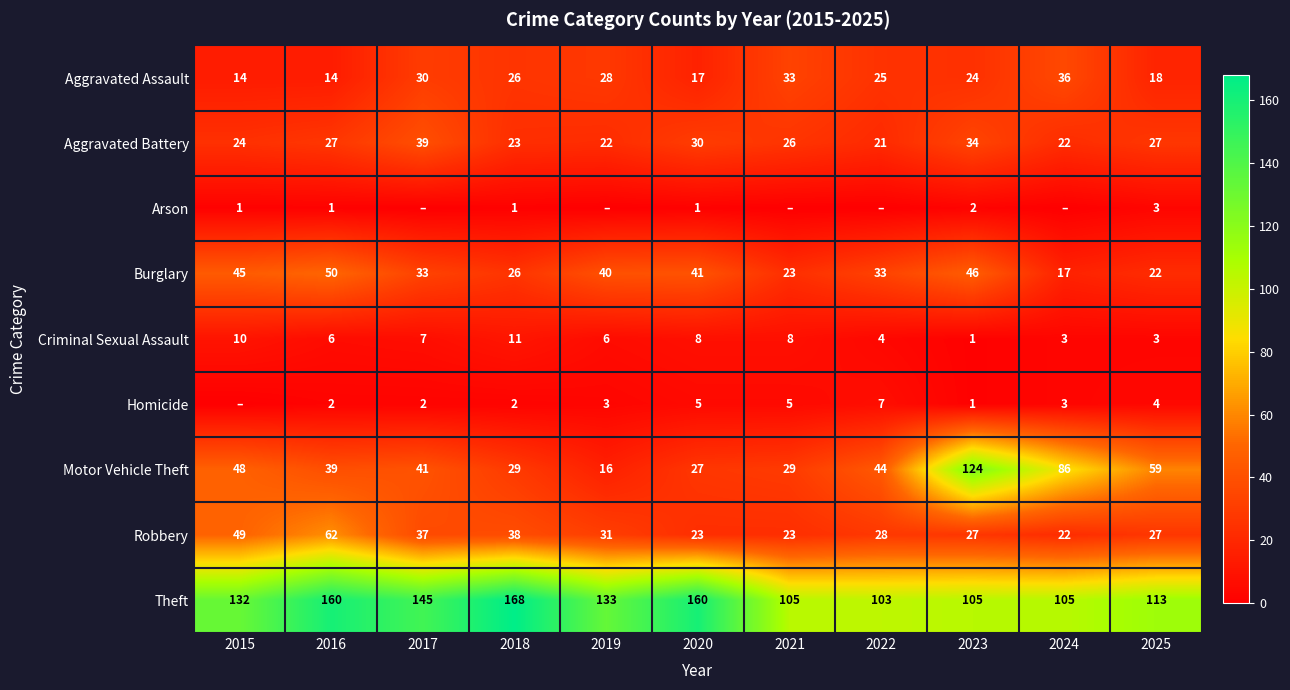

What is the difference between the Aggravated Battery values at 2016 and 2015?

3